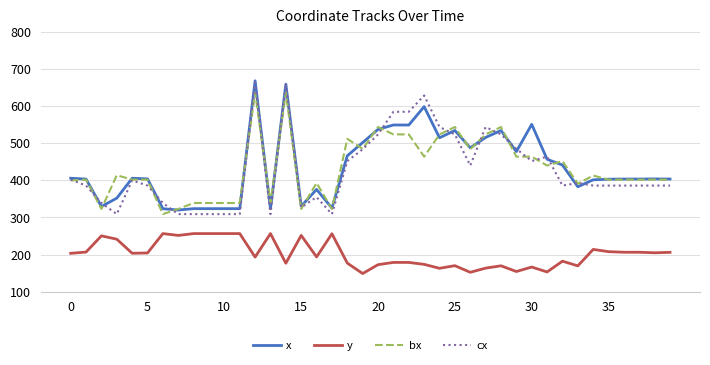

Which series has the widest spread of values?

cx